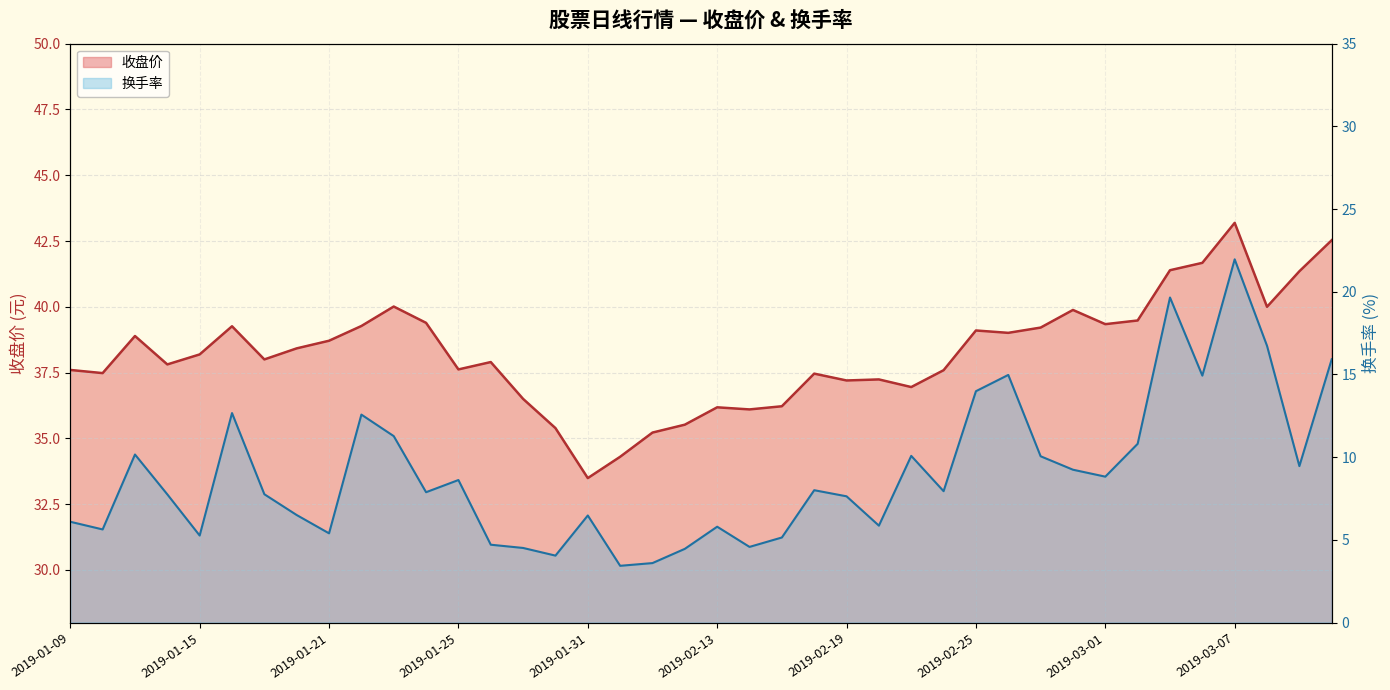

Between 2019-02-28 and 2019-02-19, which is larger?

2019-02-28